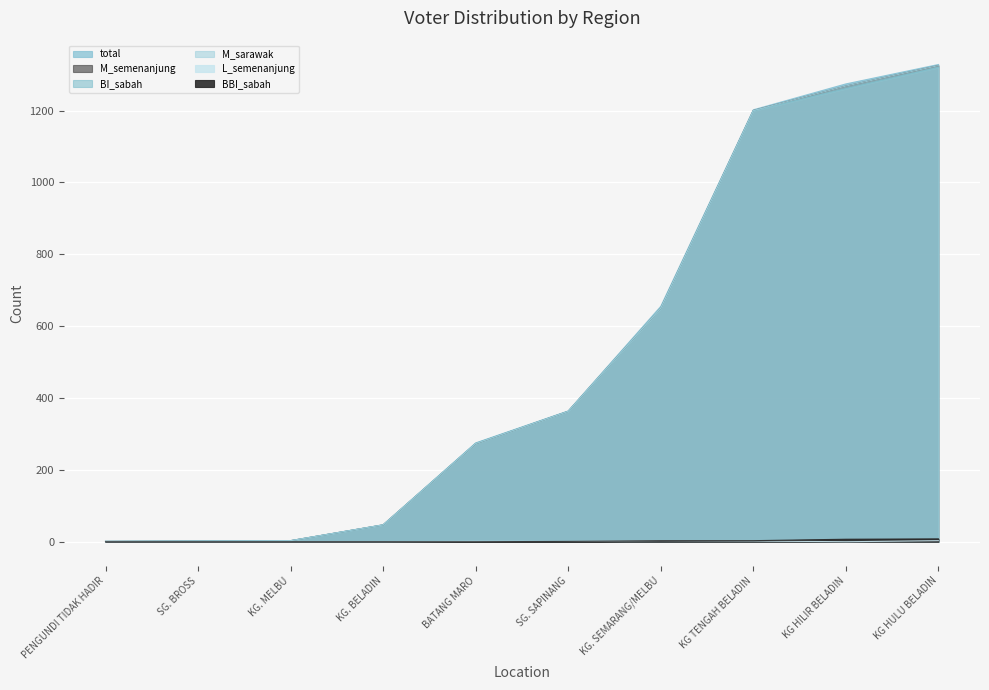

How many lines are shown in the chart?

6